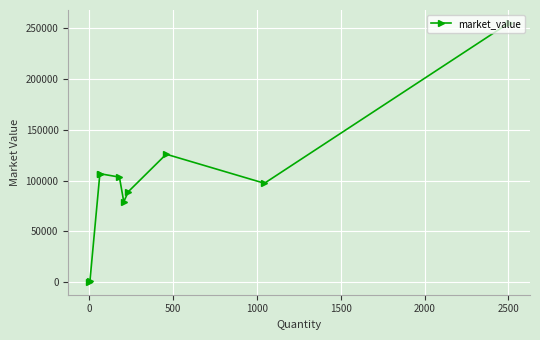

True or false: the data has more than 0 interior local peaks.

True